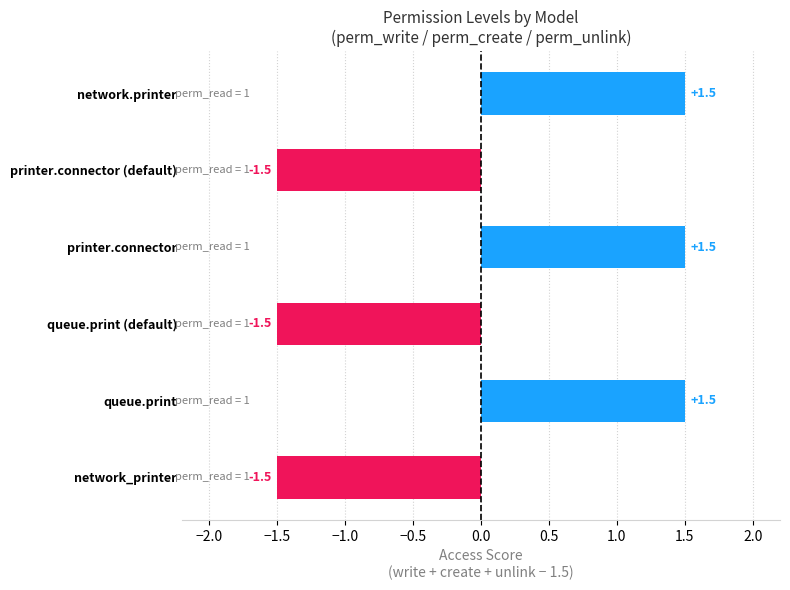

What is the label of the 5th bar from the left?

queue.print